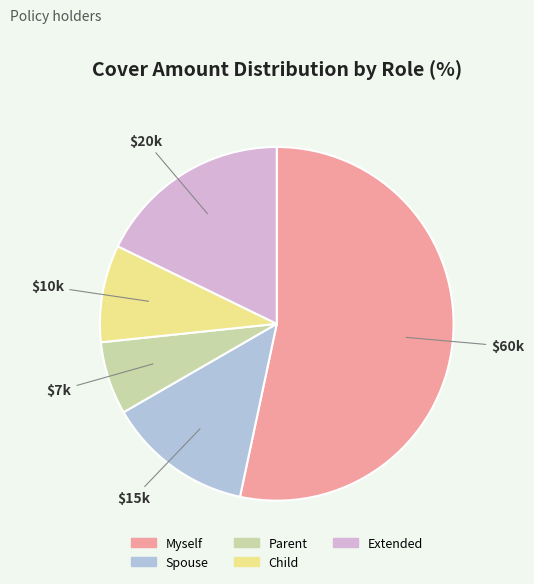

How many segments does this pie chart have?

5